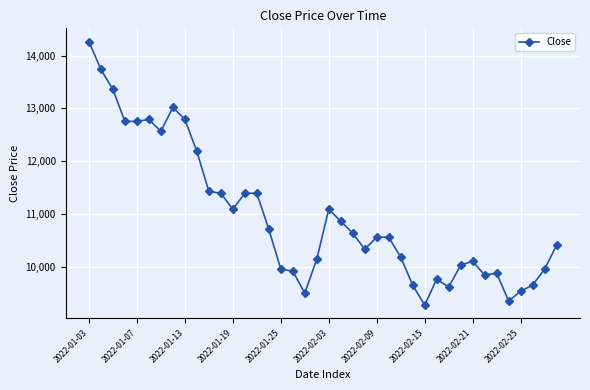

True or false: the data has more than 0 interior local peaks.

True